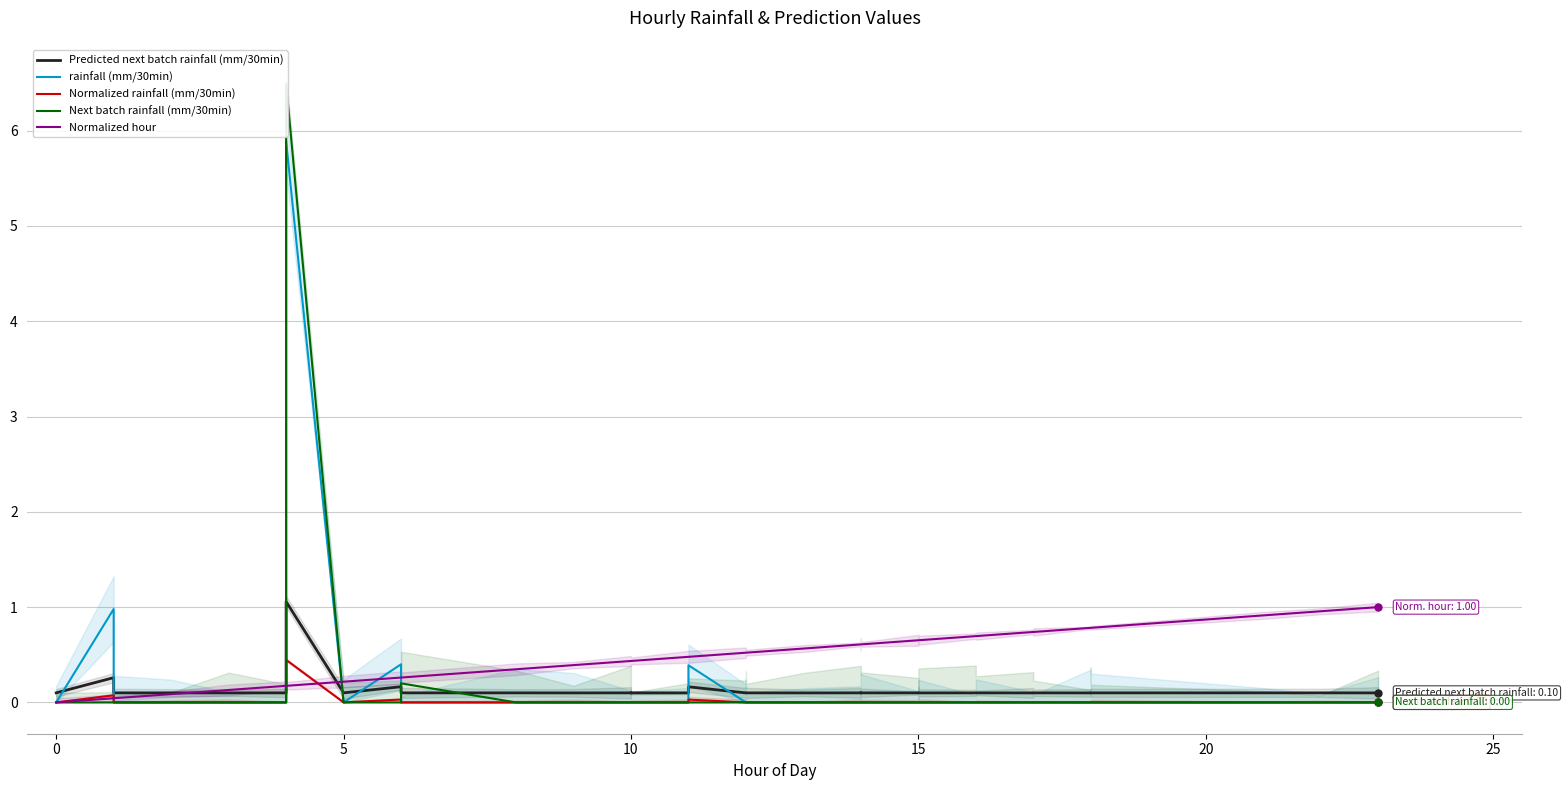

Is it true that rainfall (mm/30min) equals -2.1 at 25?

False